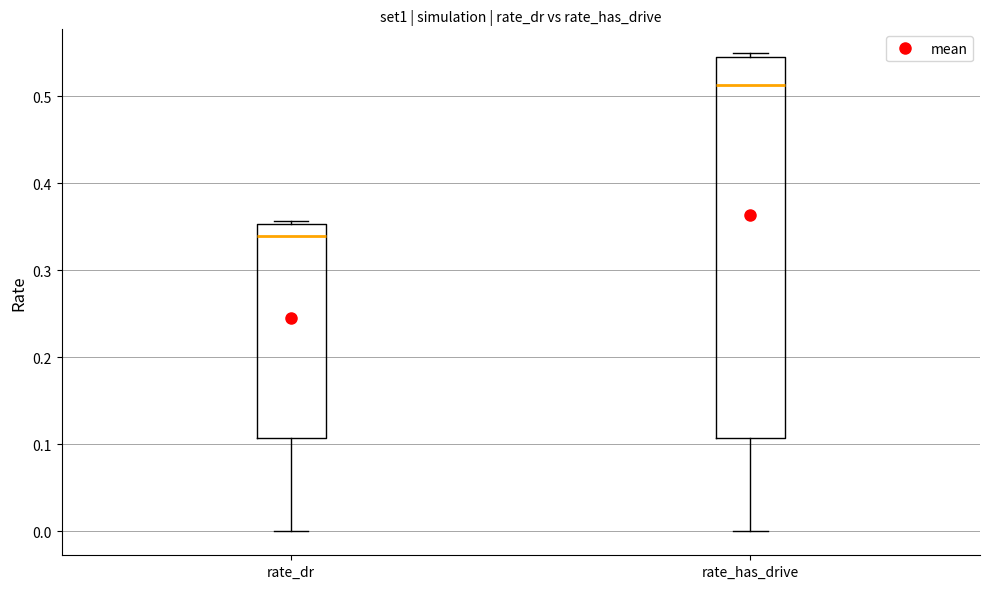

Reading left to right, read every box against the y-axis: the position of its median line, the range the box covers, and the ends of its whiskers. The values are not printed on the chart, so give them approximately, as read against the axis.

rate_dr: median 0.34, box 0.11 to 0.35, whiskers 0.00 to 0.36
rate_has_drive: median 0.51, box 0.11 to 0.55, whiskers 0.00 to 0.55 (just above the box's upper edge)